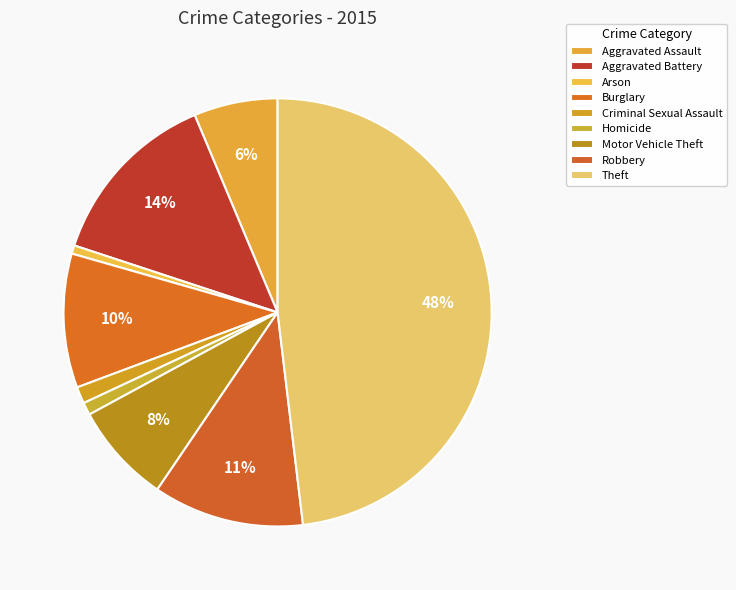

How many segments does this pie chart have?

9